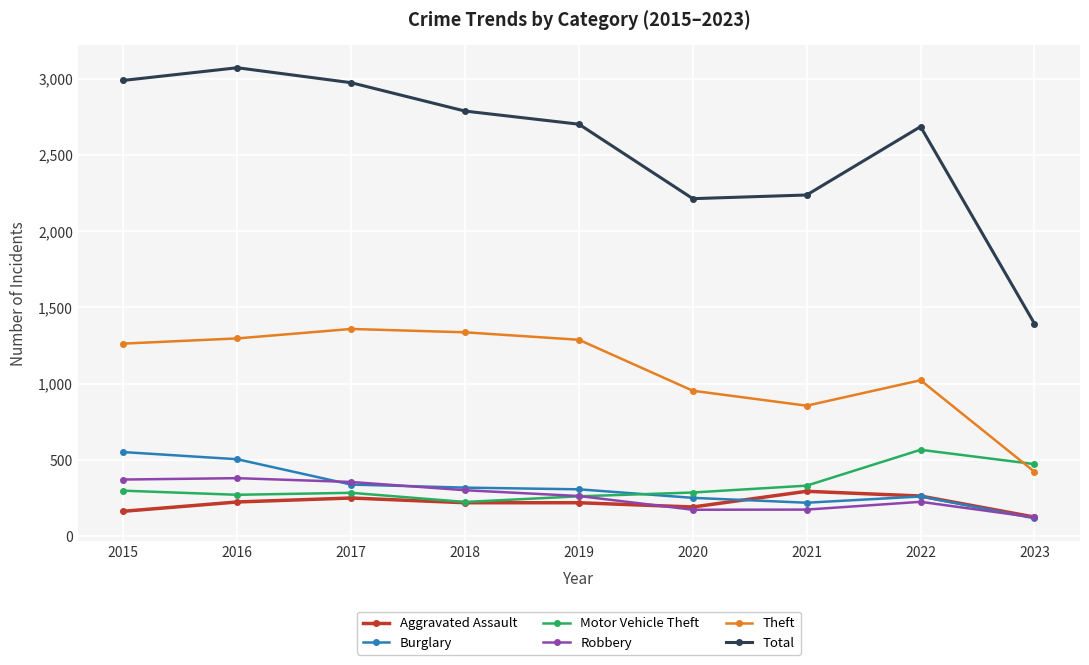

What is the value of the Robbery point at the 9th from the left?

124